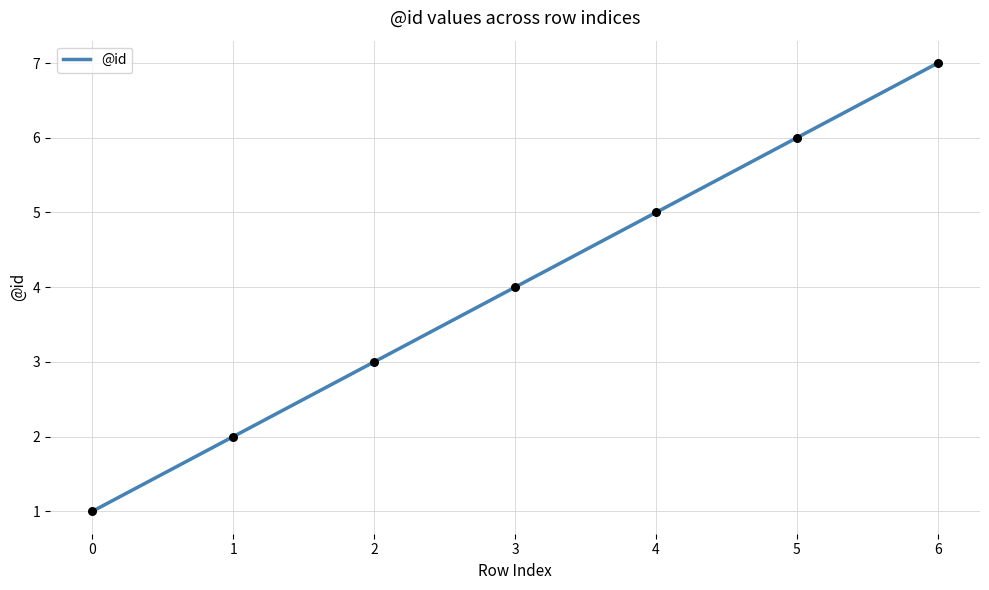

Approximately how many times larger is the value at 1 compared to 6?

0.3